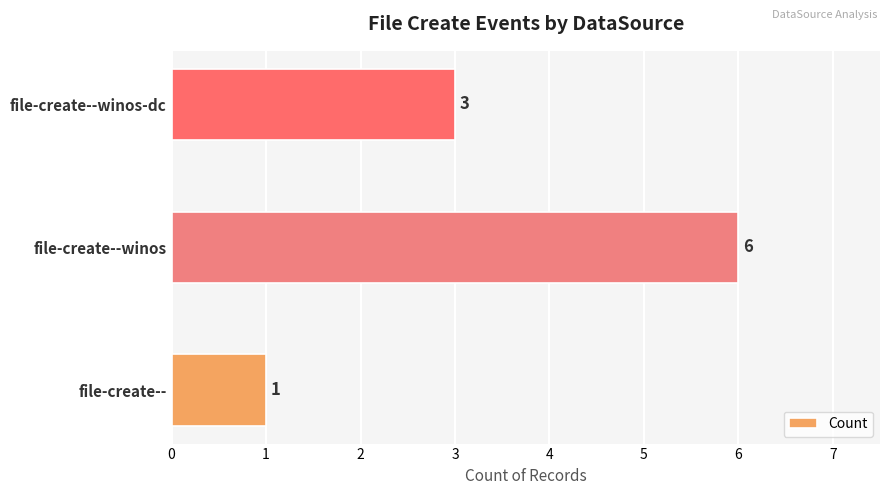

Count the values in the range 1 to 6.

3